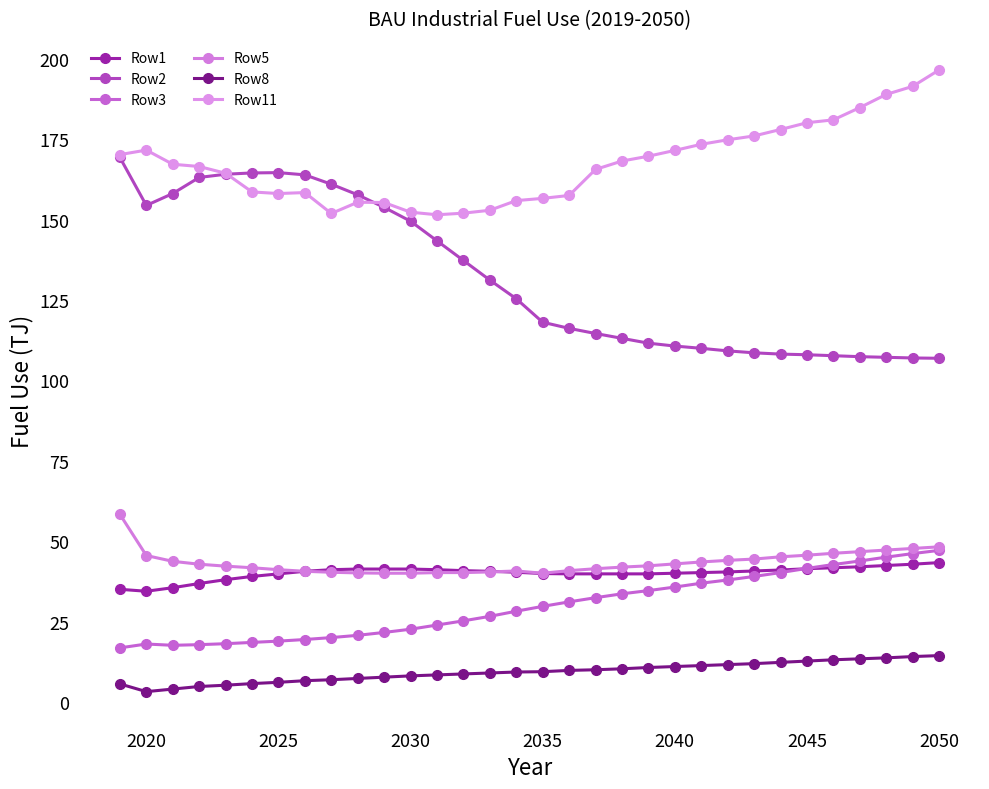

Which series ends up on top after the final intersection of Row1 and Row3?

Row3